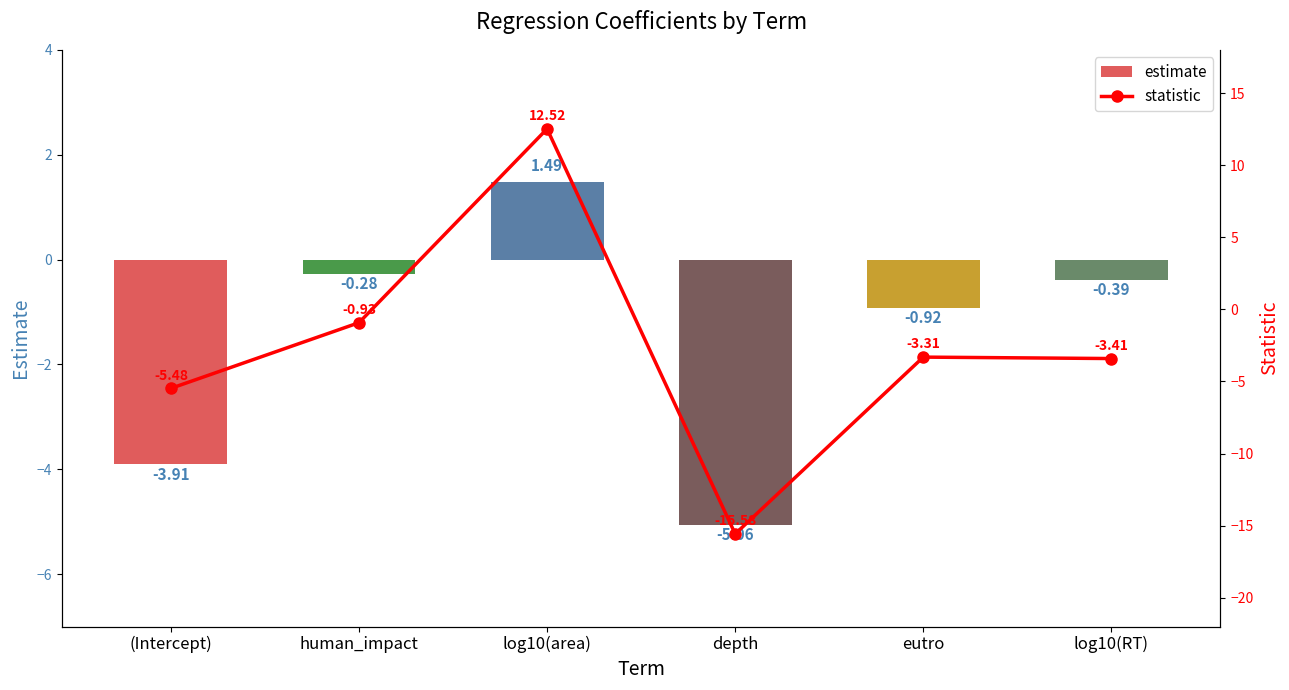

At which label does statistic reach its minimum?

depth